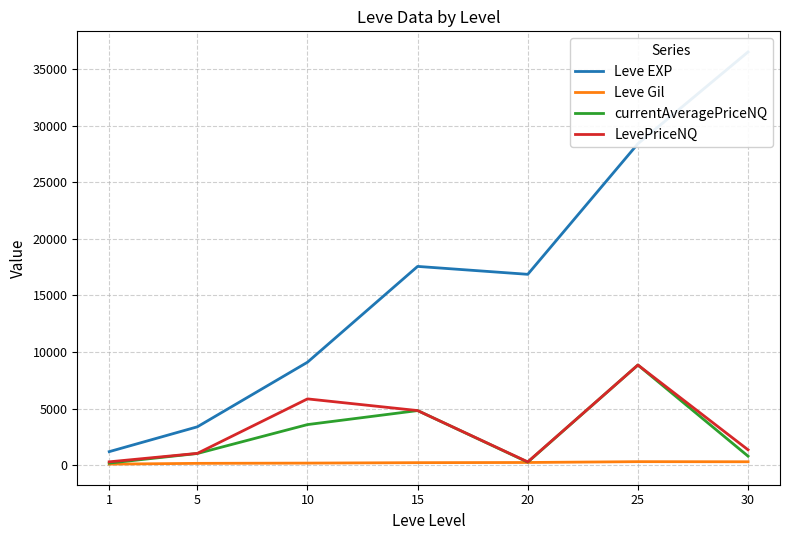

What is the sum of the LevePriceNQ values at 15 and 10?

10708.0